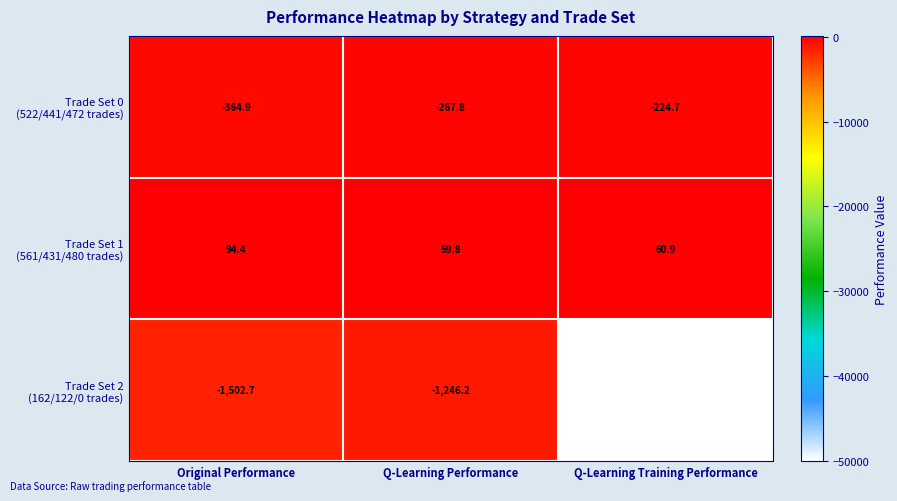

What is the total value across all series at Q-Learning Training Performance?

-50163.8